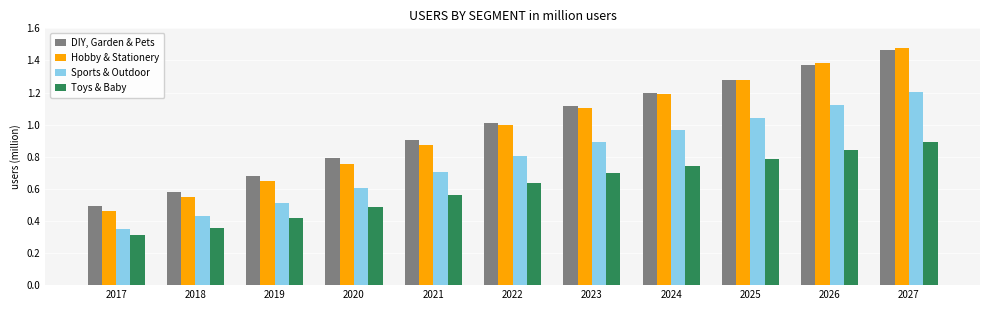

True or false: DIY, Garden & Pets has a value of 0.5 at 2017.

True